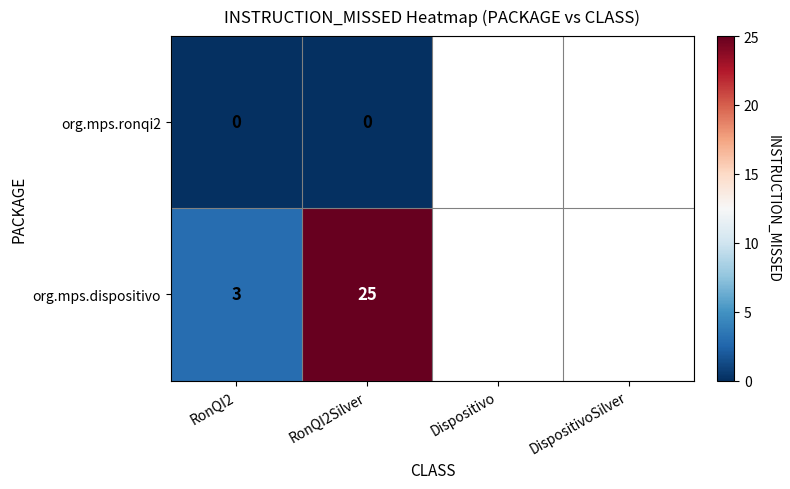

Between RonQI2 and RonQI2Silver, which series saw the biggest shift?

org.mps.dispositivo